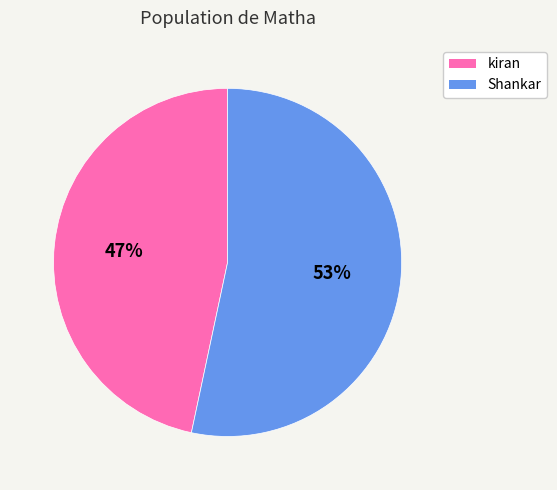

Is there a majority slice in this chart?

Yes